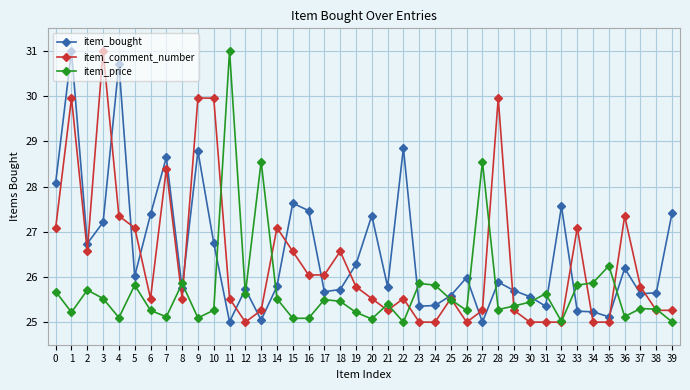

Is the value of item_bought at 39 greater than the value of item_price at 10?

Yes